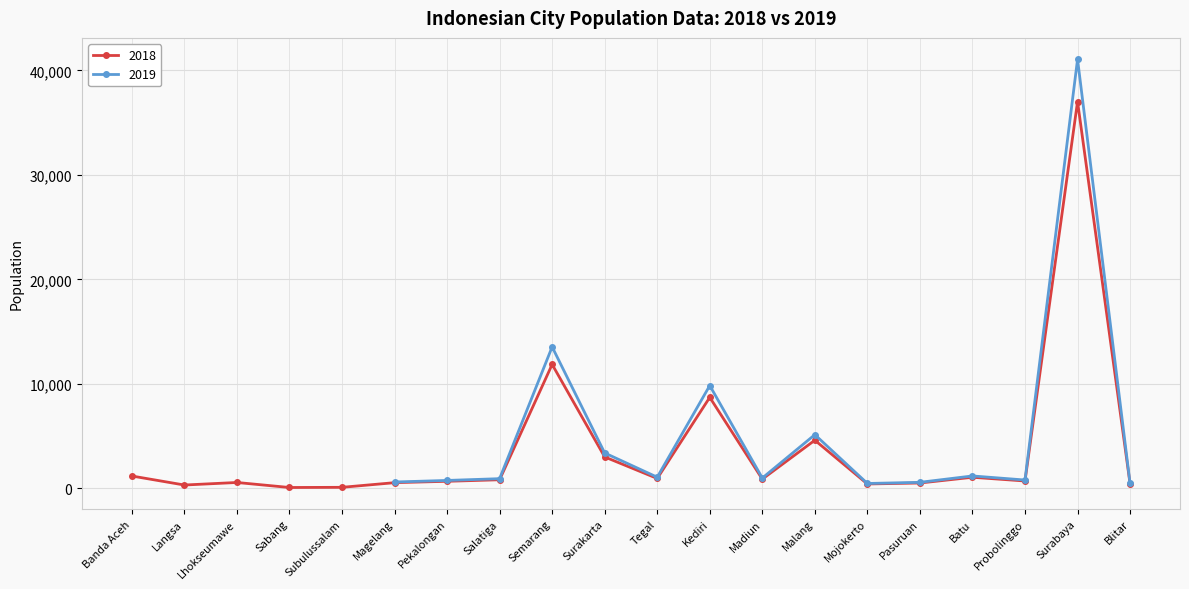

True or false: the data has more than 2 interior local peaks.

True